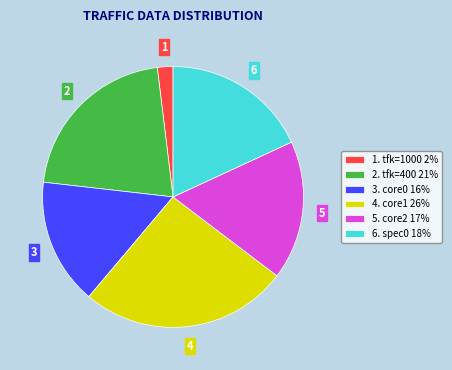

Which category has the biggest portion of the pie?

4. core1 26%